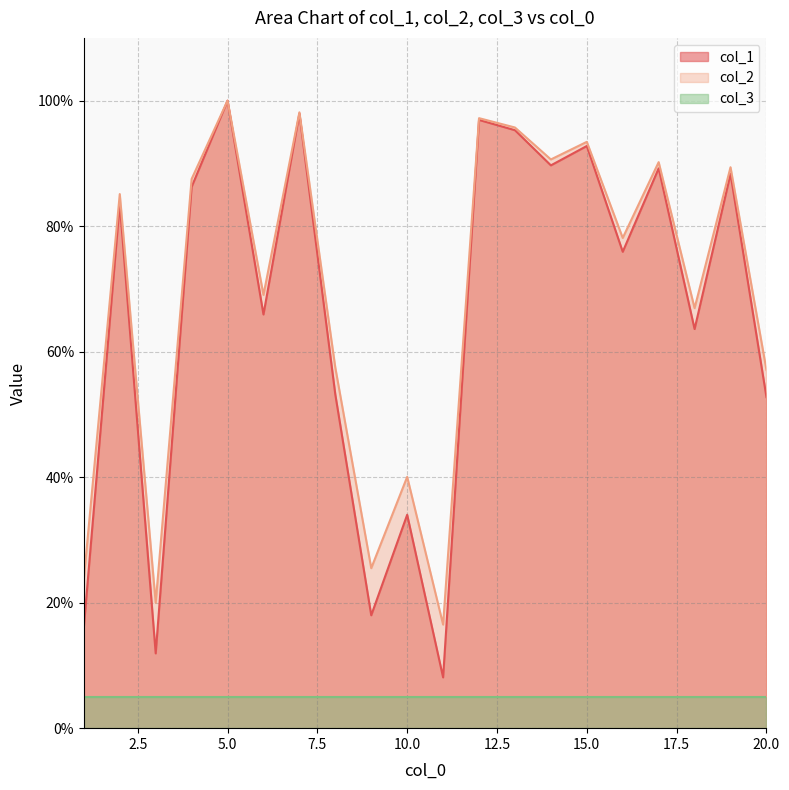

True or false: col_2 and col_1 cross at least once.

False